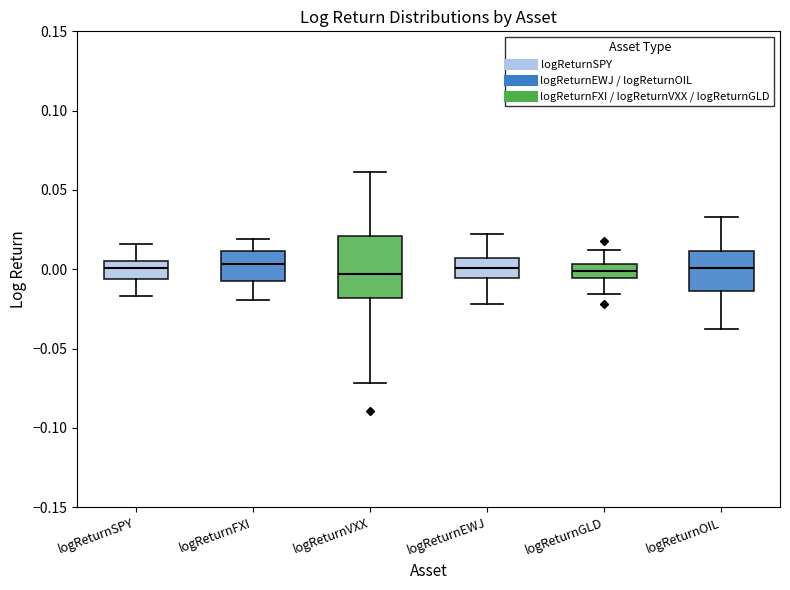

Where is the lower edge of the box for logReturnOIL on the y-axis? The values are not printed on the chart, so give them approximately, as read against the axis.

-0.015